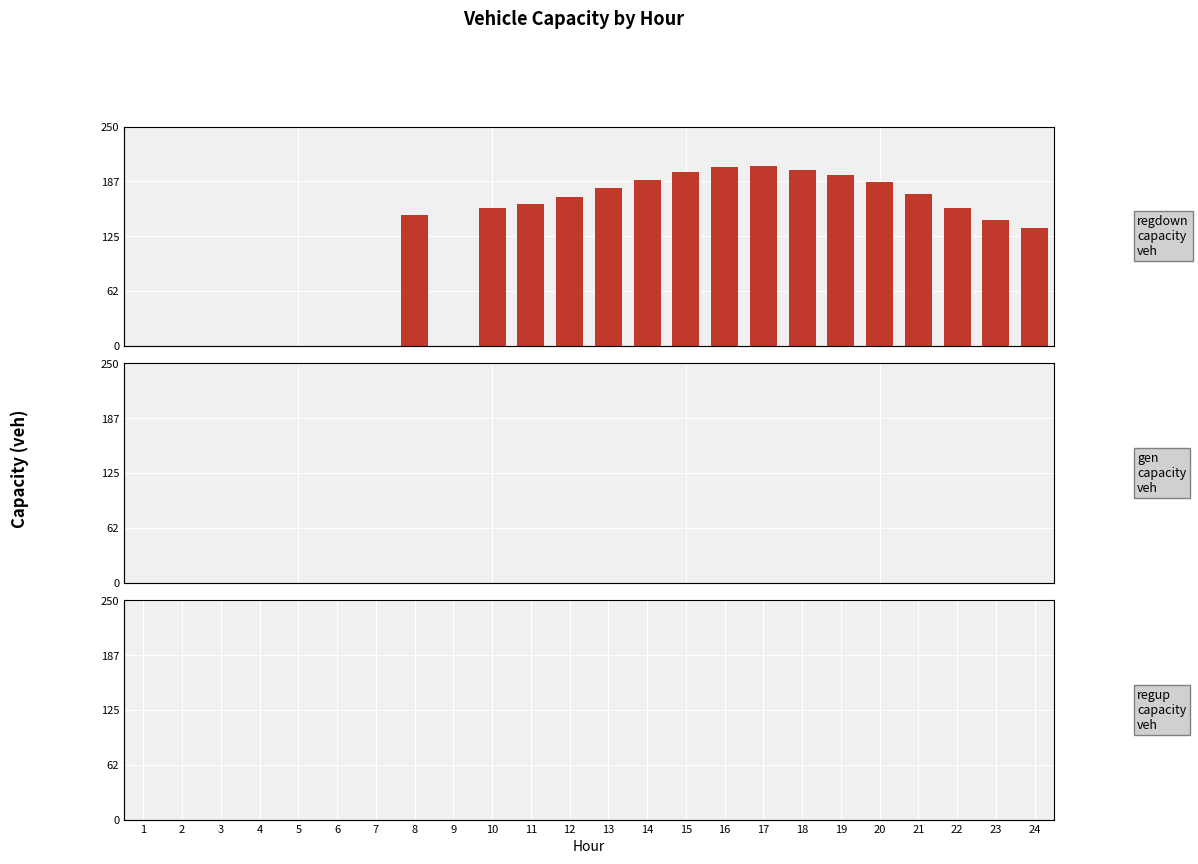

Which label corresponds to the largest value in the chart?

17